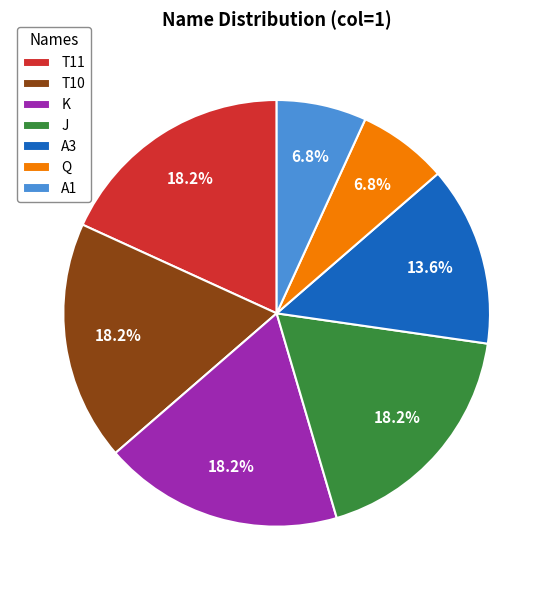

What is the ratio of the value at T11 to the value at Q?

2.7